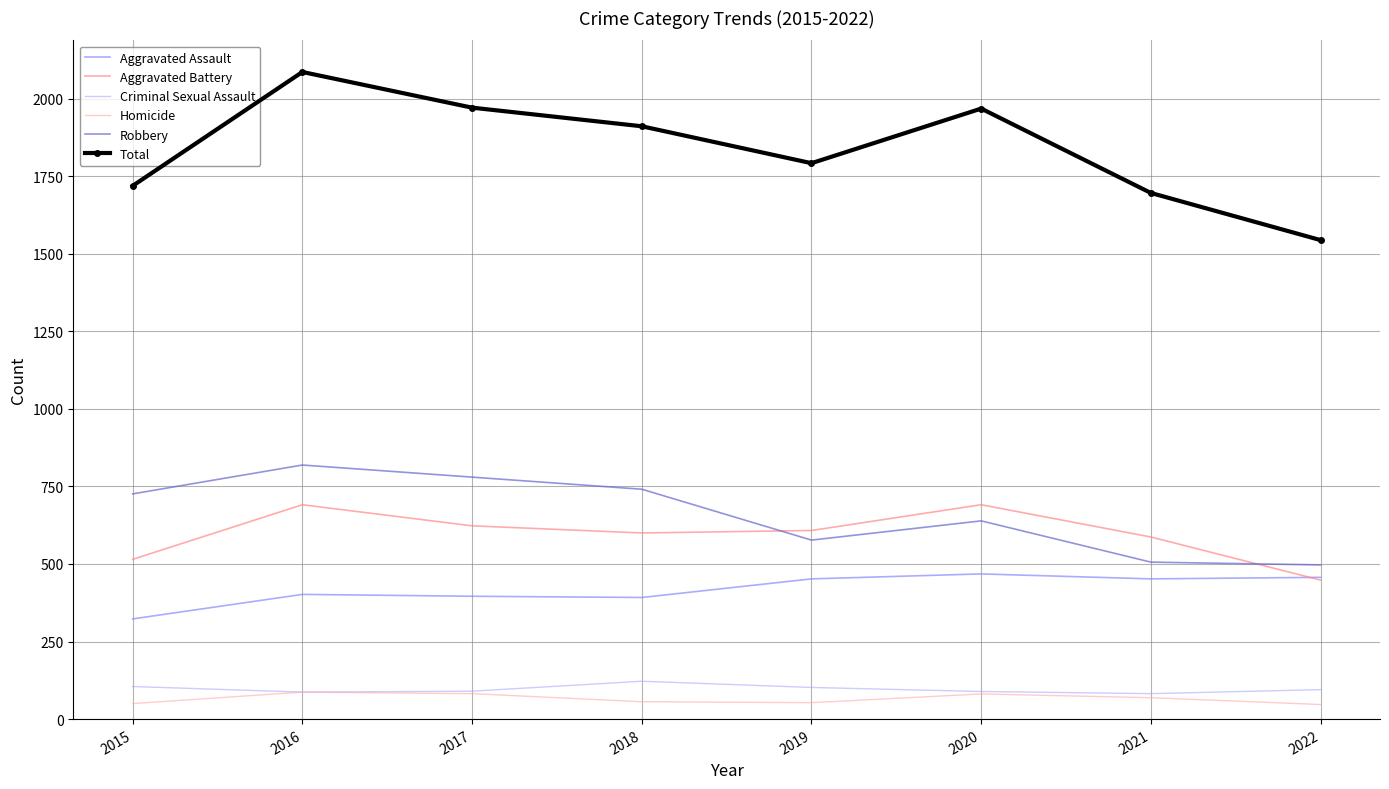

Rank the series at 2019 from highest to lowest value.

Total, Aggravated Battery, Robbery, Aggravated Assault, Criminal Sexual Assault, Homicide